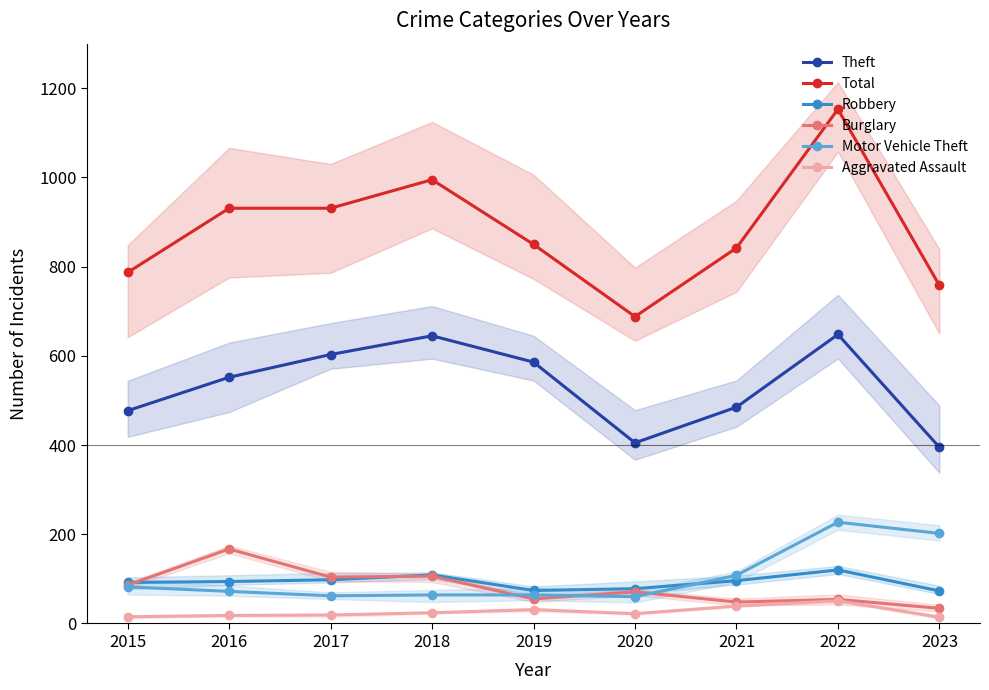

What are all the series names shown in the legend?

Theft, Total, Robbery, Burglary, Motor Vehicle Theft, Aggravated Assault